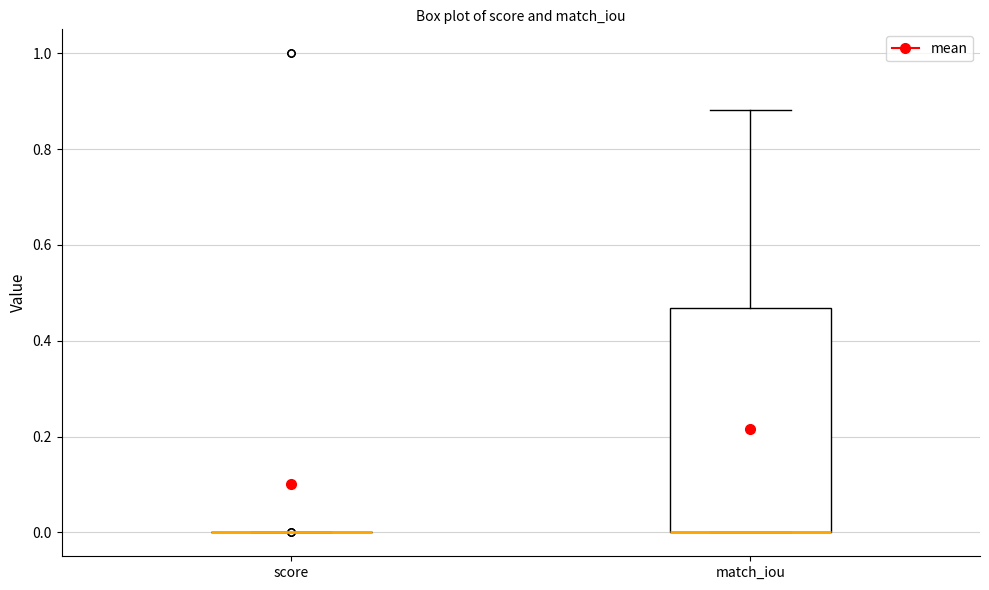

Comparing the boxes themselves (not the whiskers), which one is the tallest?

match_iou